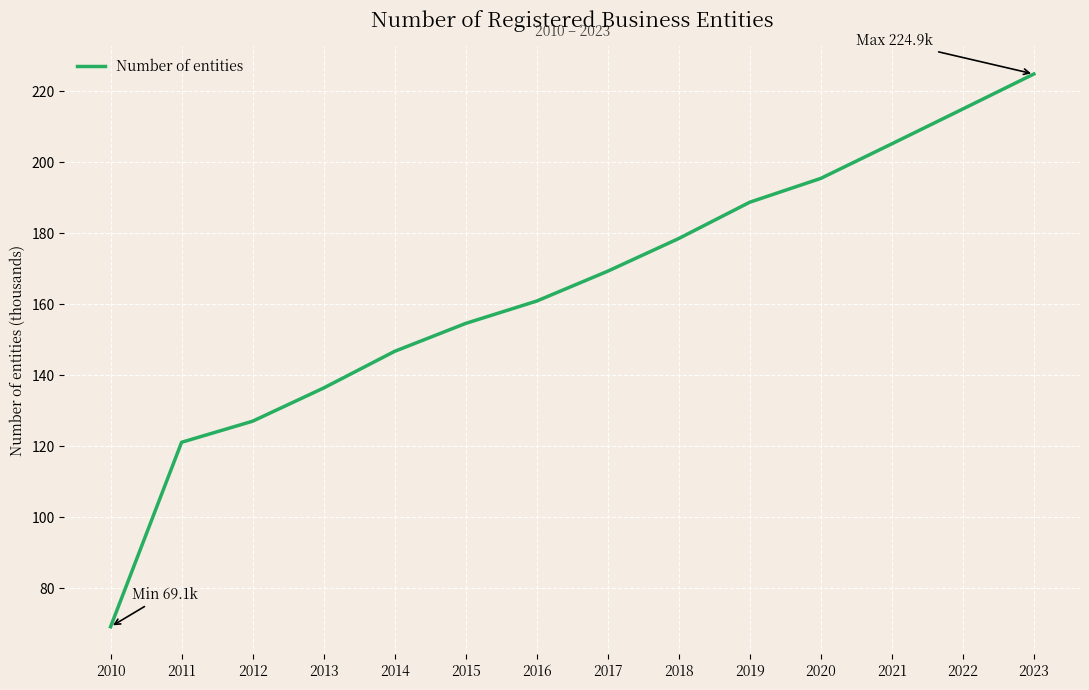

Which category has the highest value across all series?

2023